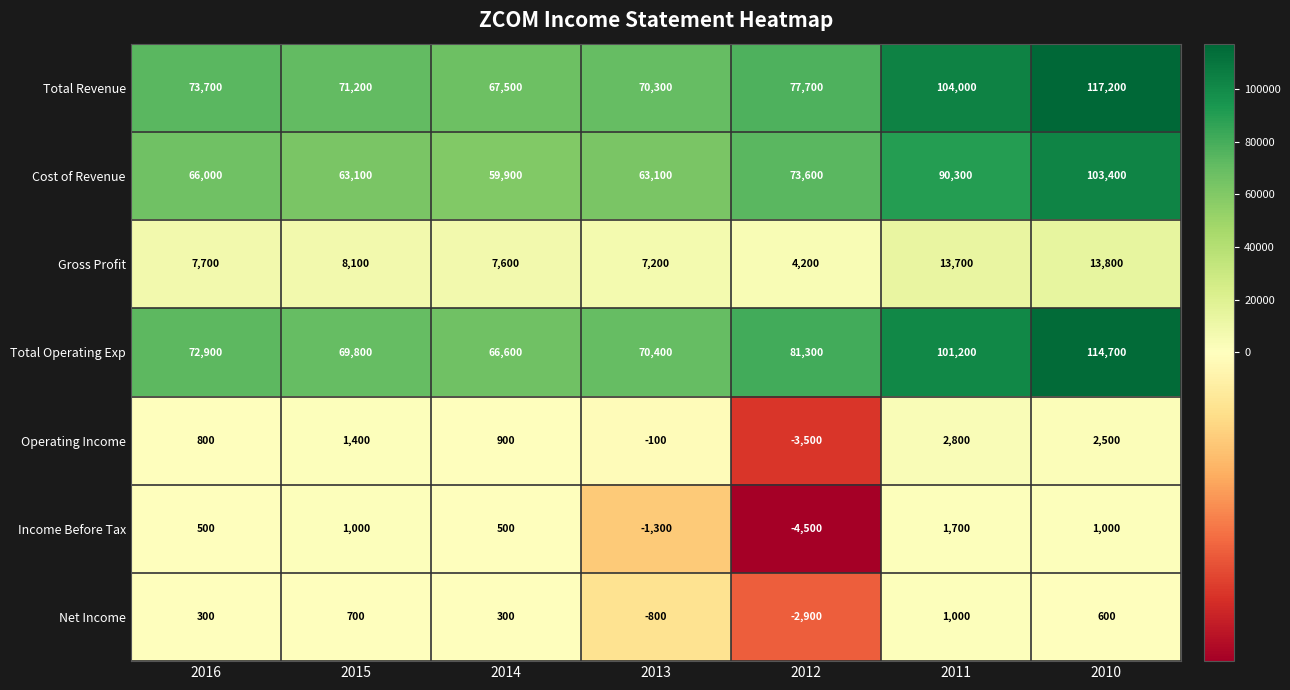

Which series changed the most between 2016 and 2012?

Total Operating Exp